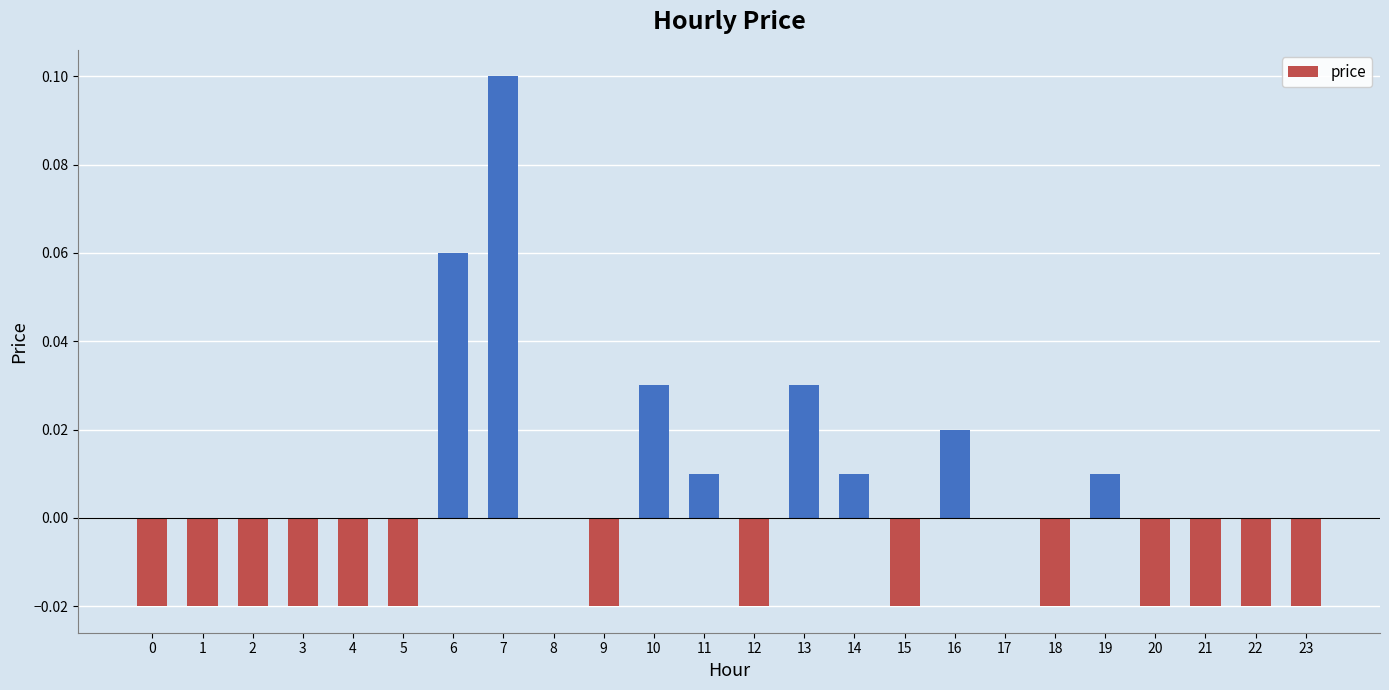

True or false: the data shows 0.0 at 11.

True